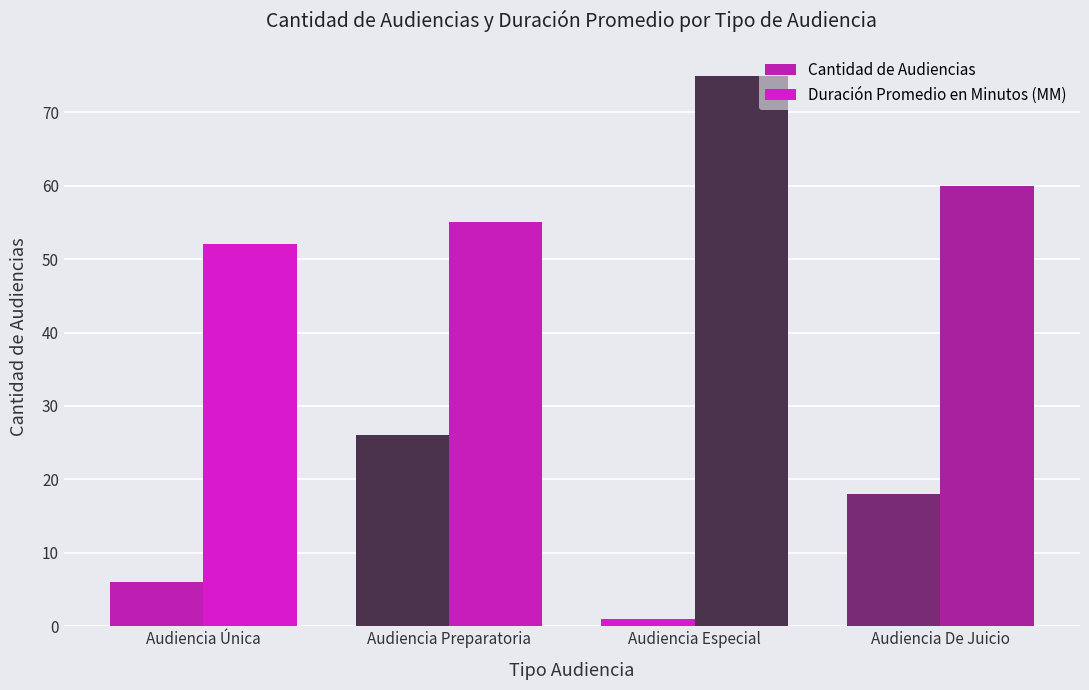

At which label is Cantidad de Audiencias closest to 13?

Audiencia De Juicio